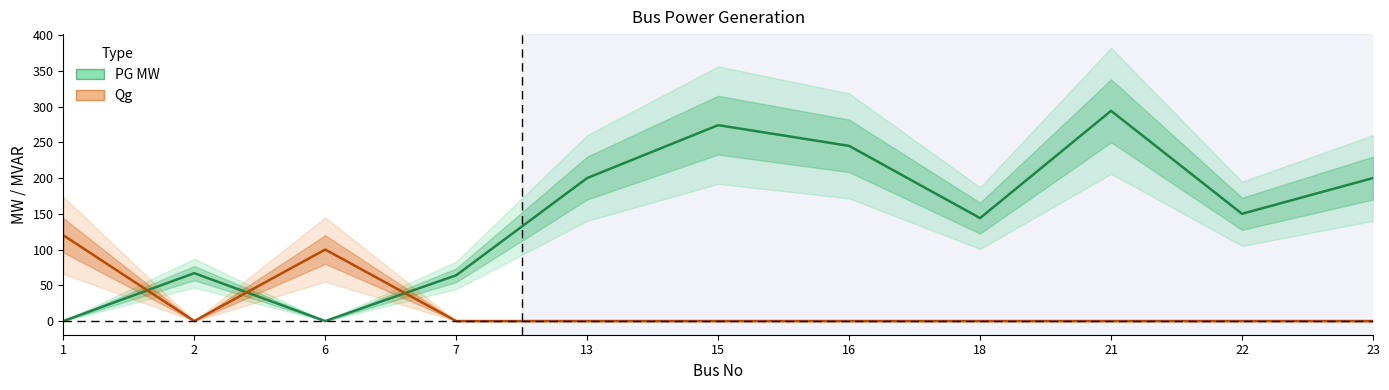

True or false: PG MW and Qg intersect in this chart.

True